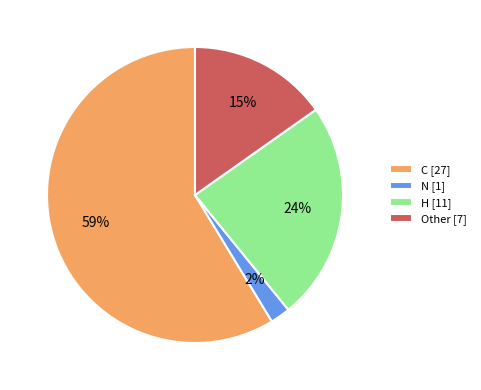

Approximately how many times larger is the value at C compared to Other?

3.9